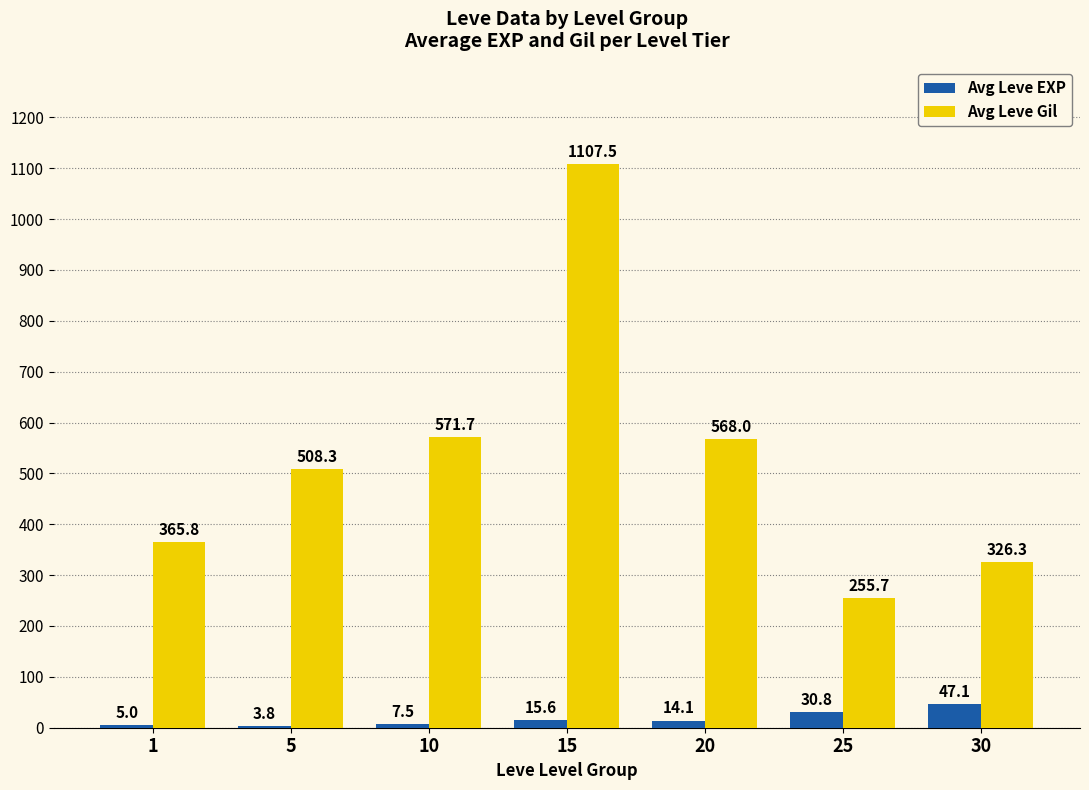

Is it true that Avg Leve EXP equals 5.0 at 1?

True